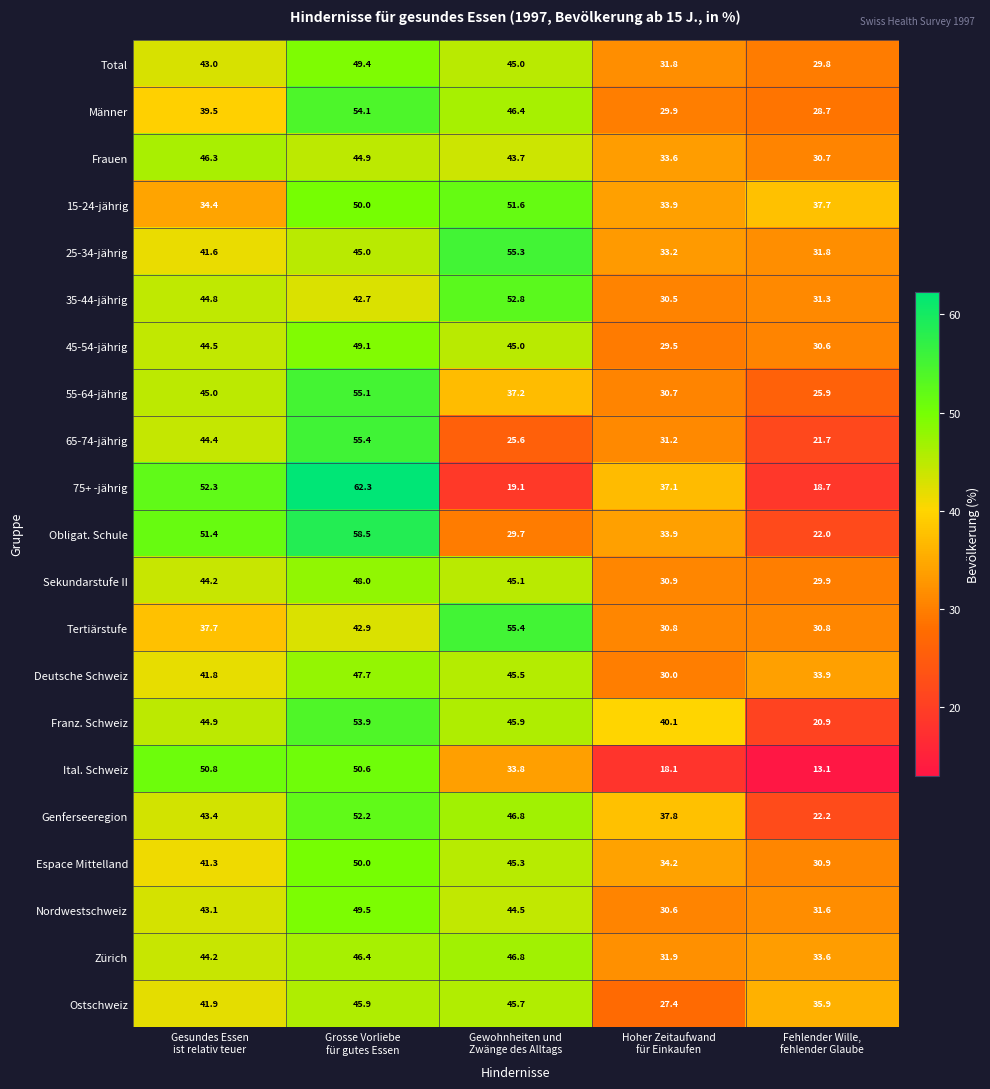

What is the minimum value shown in the chart?

13.1